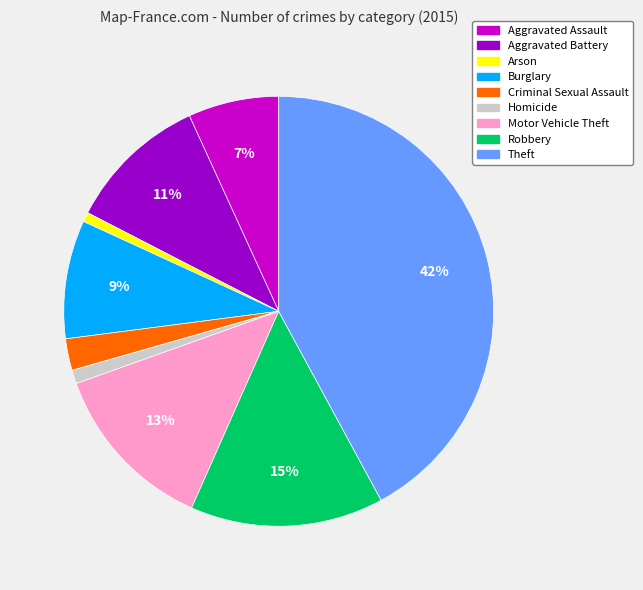

How many slices are in this pie chart?

9